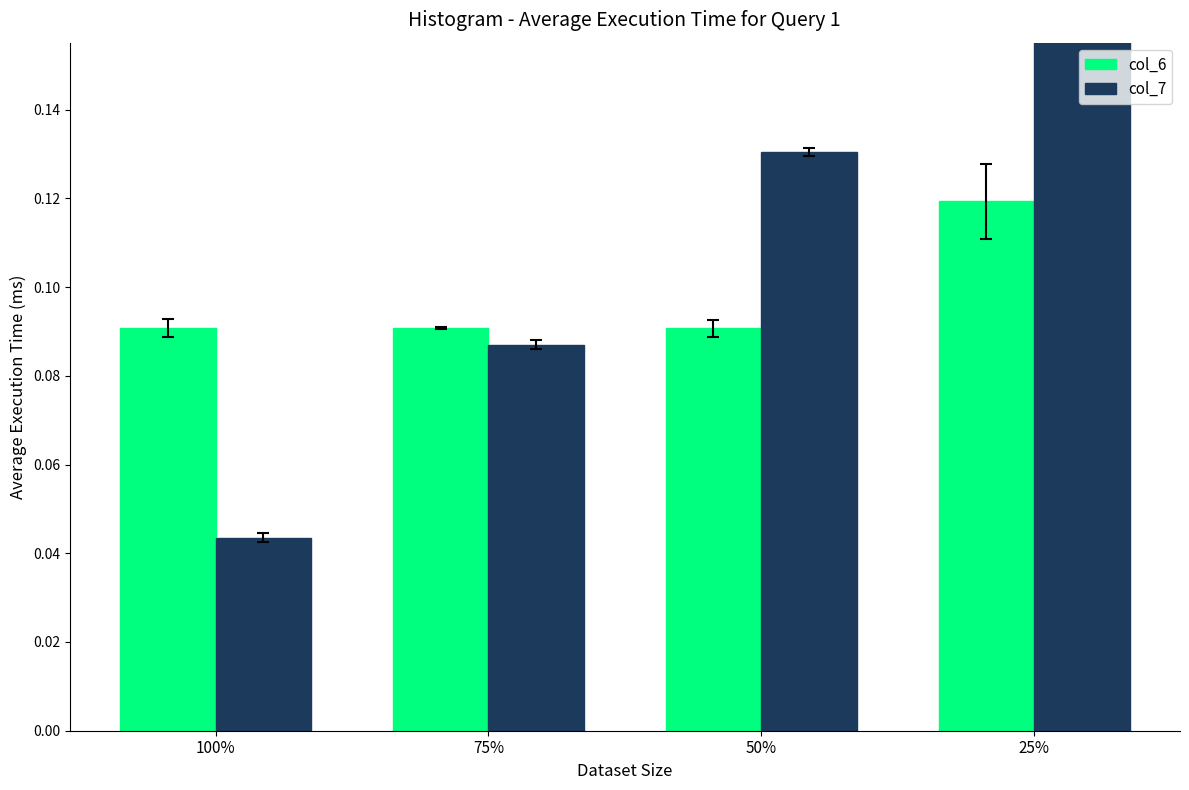

What is the difference between the second highest and minimum values in the col_7 series?

0.1